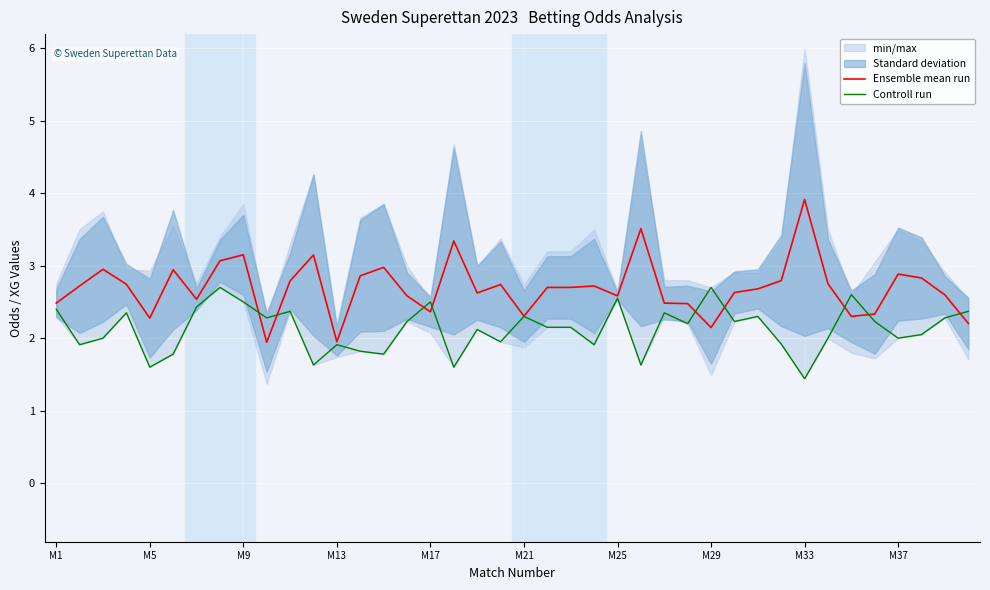

At which label does Ensemble mean run reach its peak?

M33